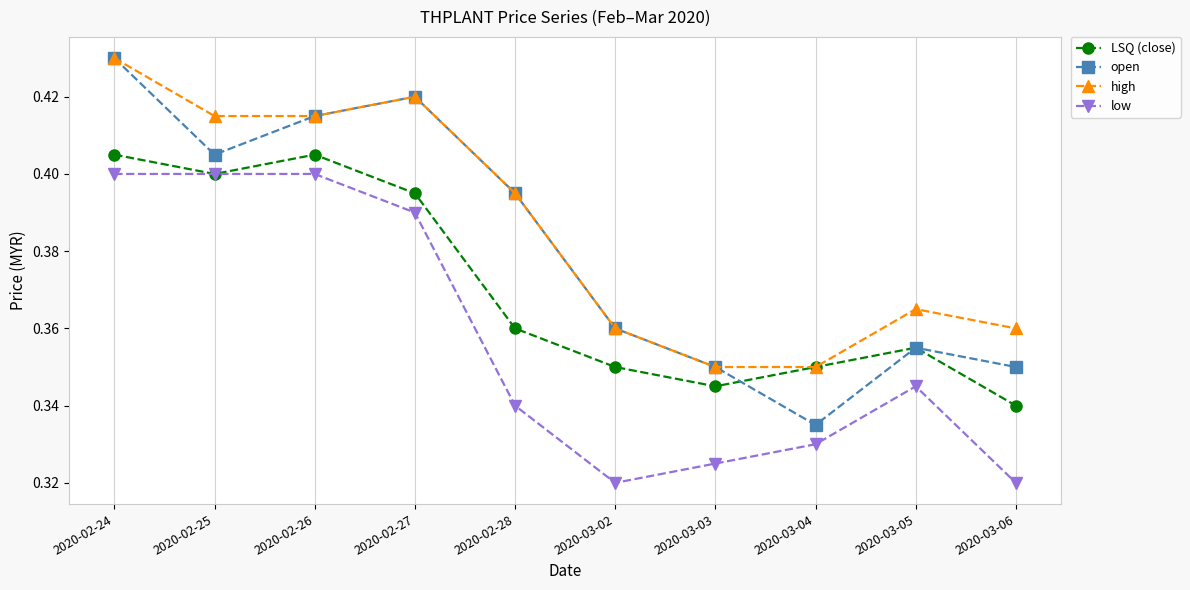

What is the label of the 3rd point from the right?

2020-03-04